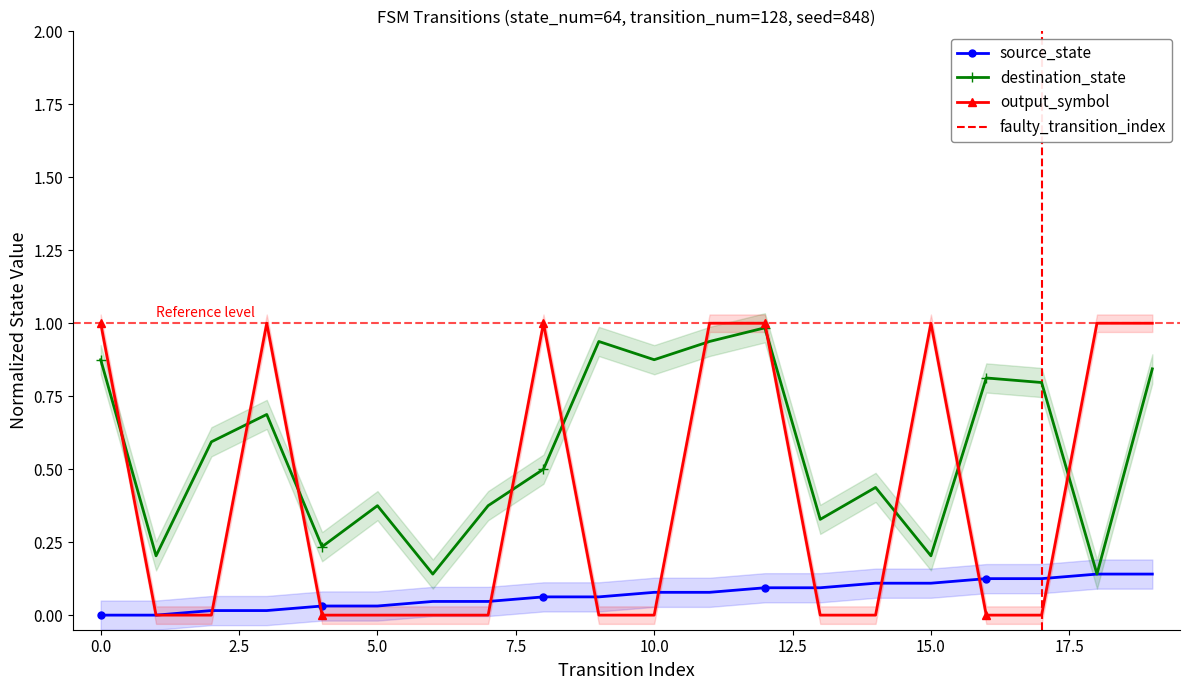

List the series in order of their overall mean, highest first.

destination_state, output_symbol, source_state